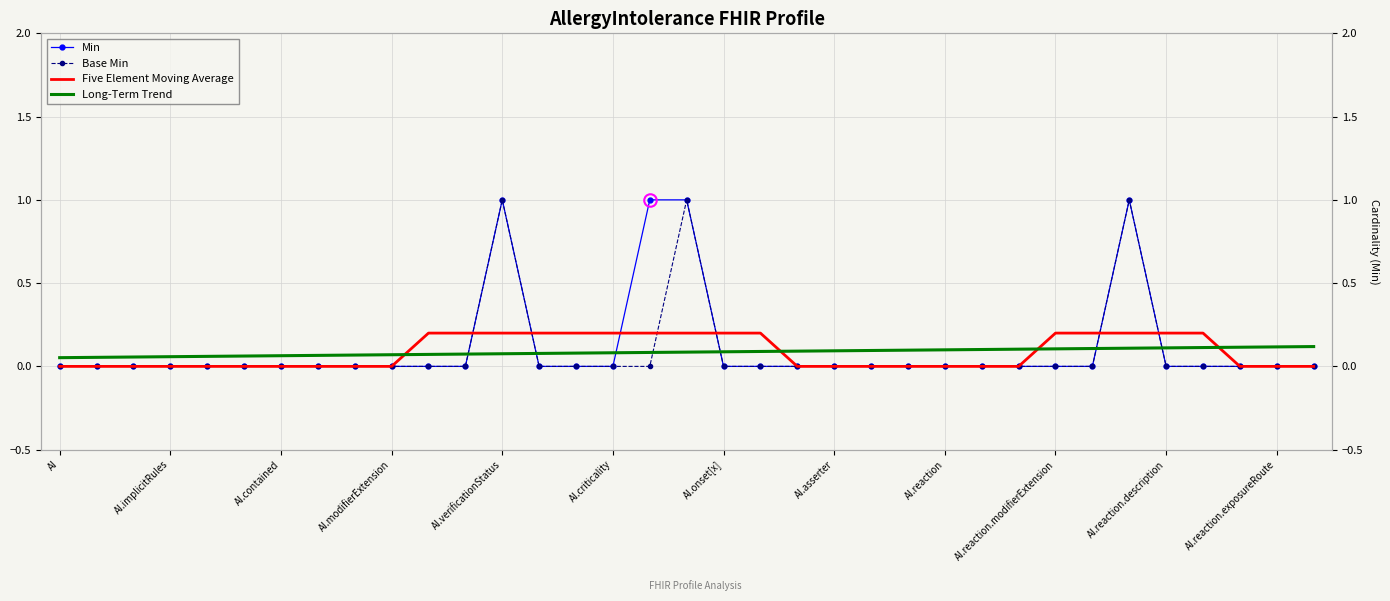

At which category is the sum across all series the highest?

29